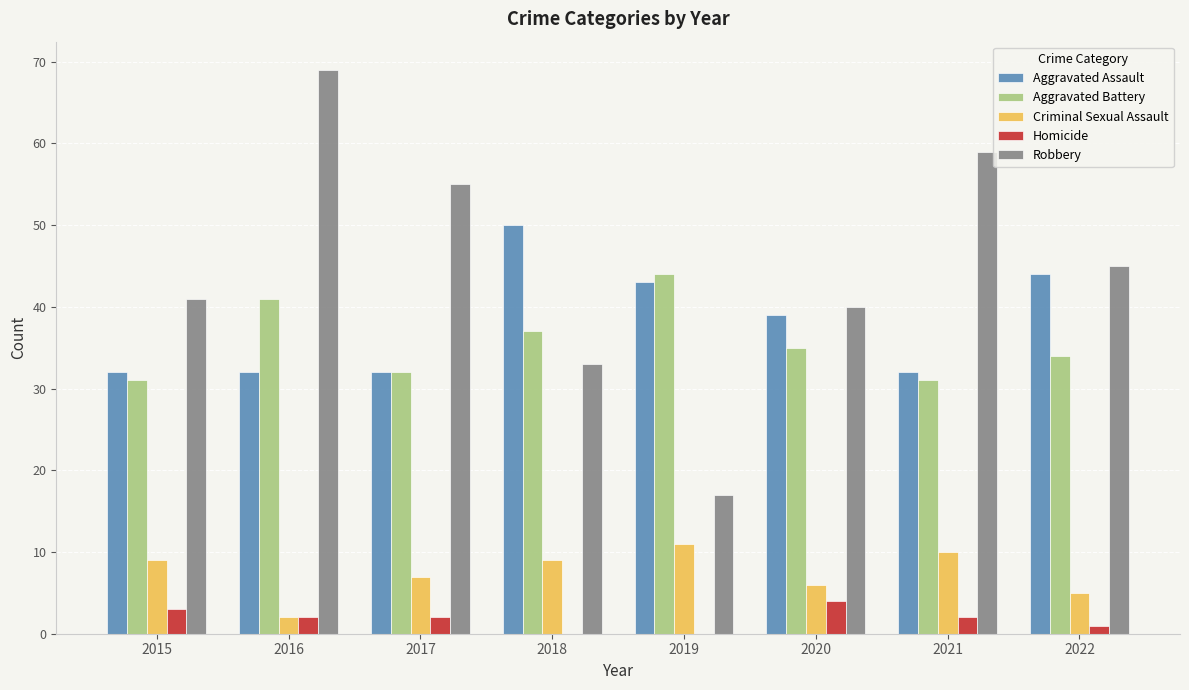

Read the Criminal Sexual Assault value at 2021.

10